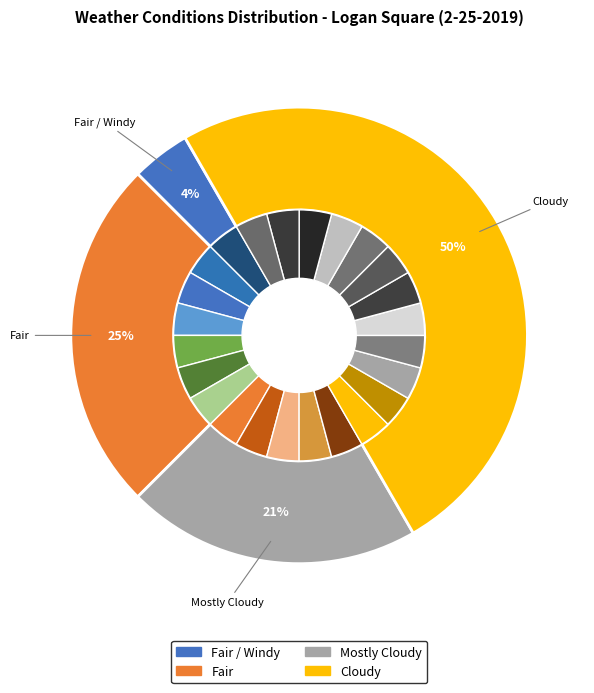

To the nearest percent, what portion does Mostly Cloudy represent?

21%